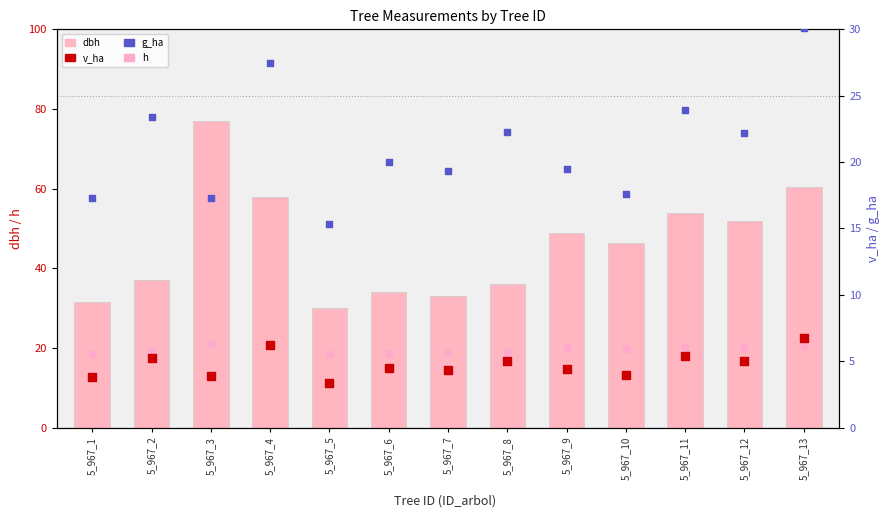

Which series has the largest Y range (max minus min)?

dbh